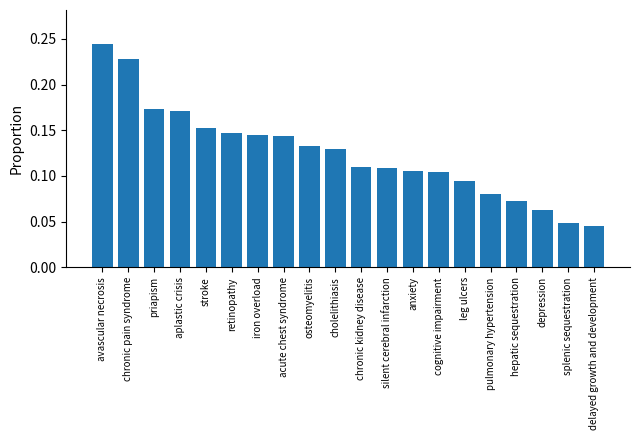

At which label is the value closest to 0?

delayed growth and development